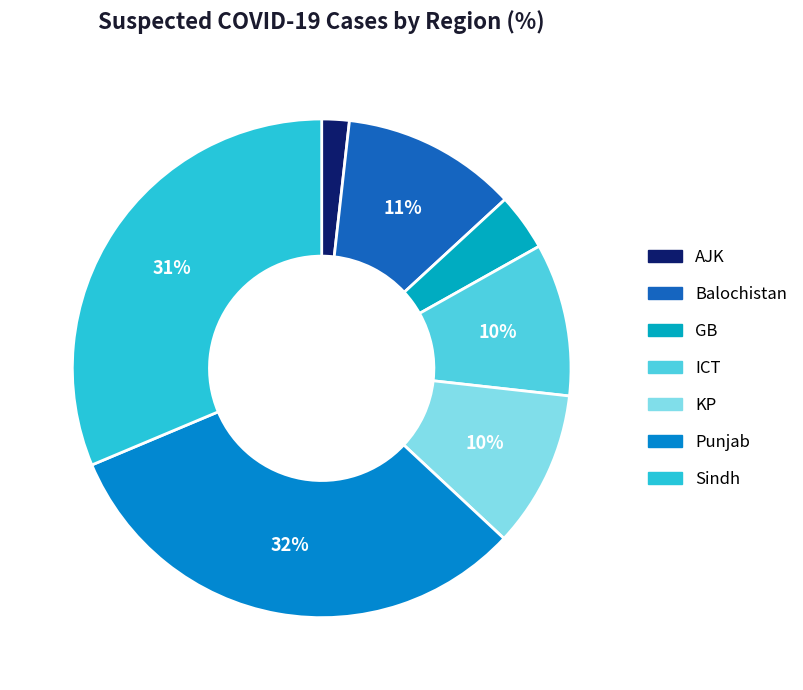

To the nearest percent, what percentage of the pie is Punjab?

32%